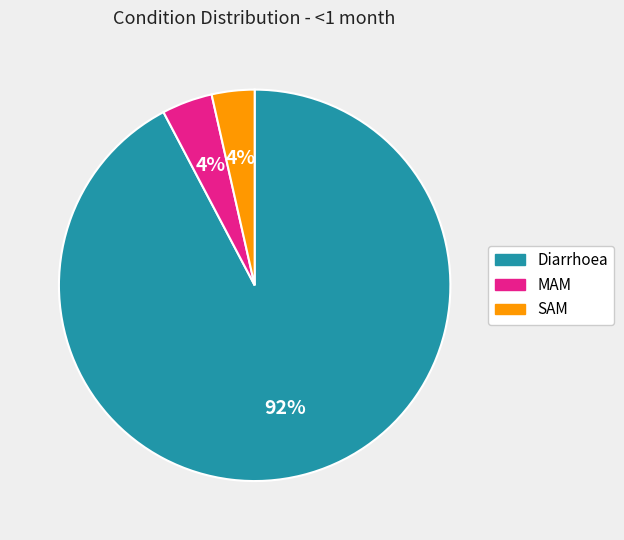

What is the largest slice in the pie chart?

Diarrhoea